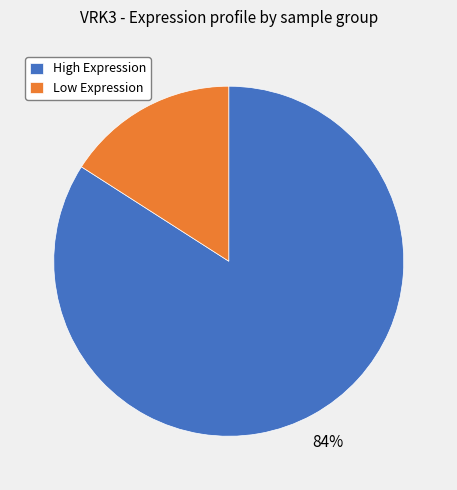

How many slices are in this pie chart?

2